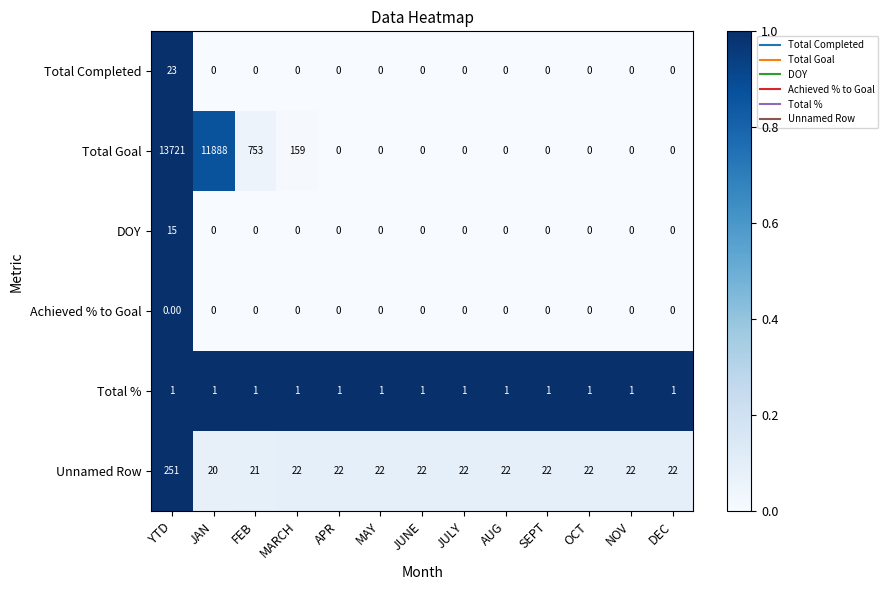

At which category is the sum across all series the highest?

YTD